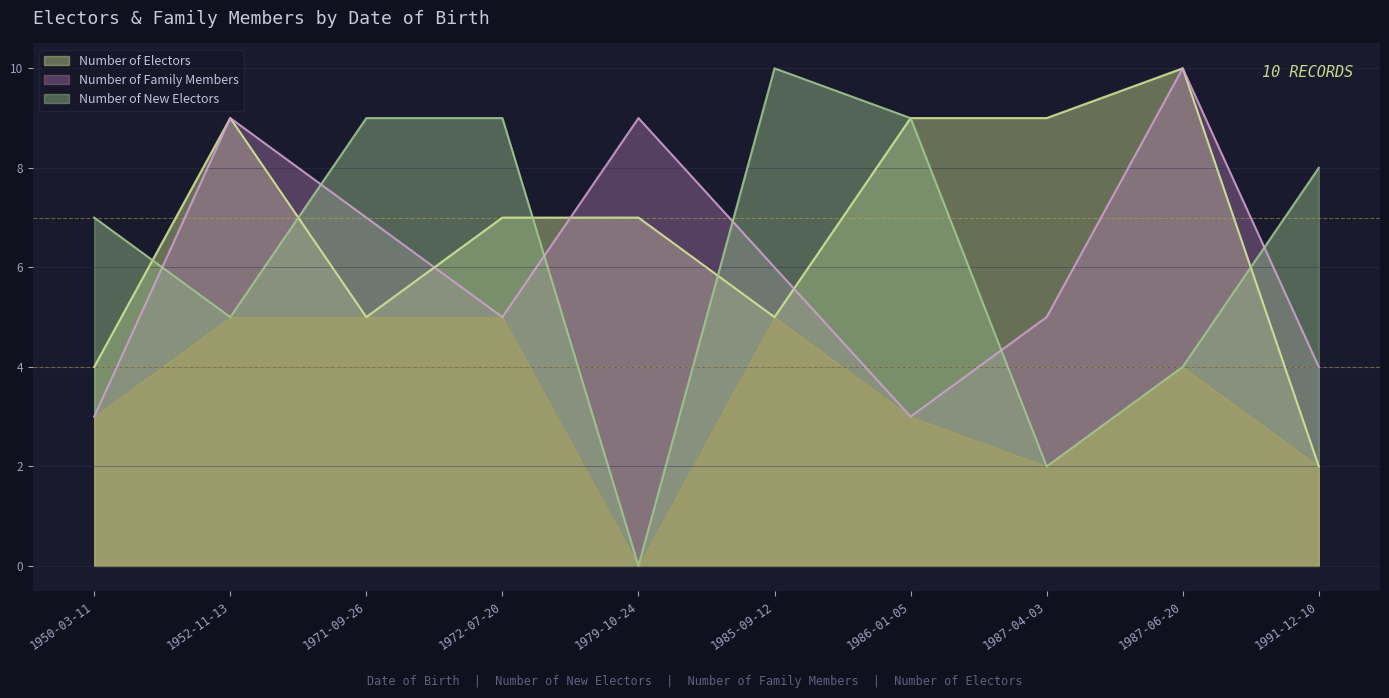

Where is Number of Electors nearest to the value 6?

1971-09-26